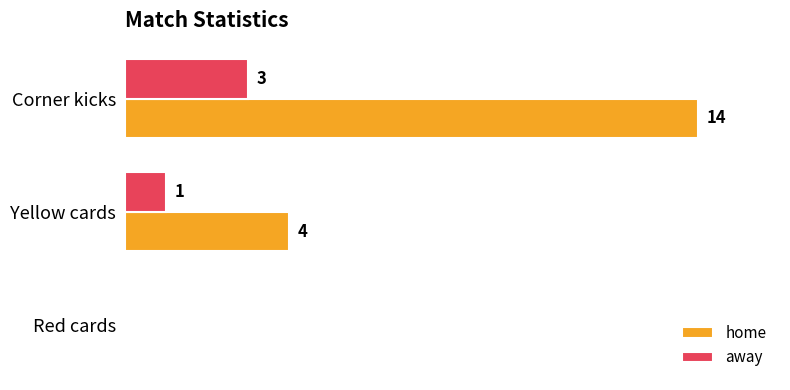

Between Corner kicks and Red cards, which series saw the biggest shift?

home